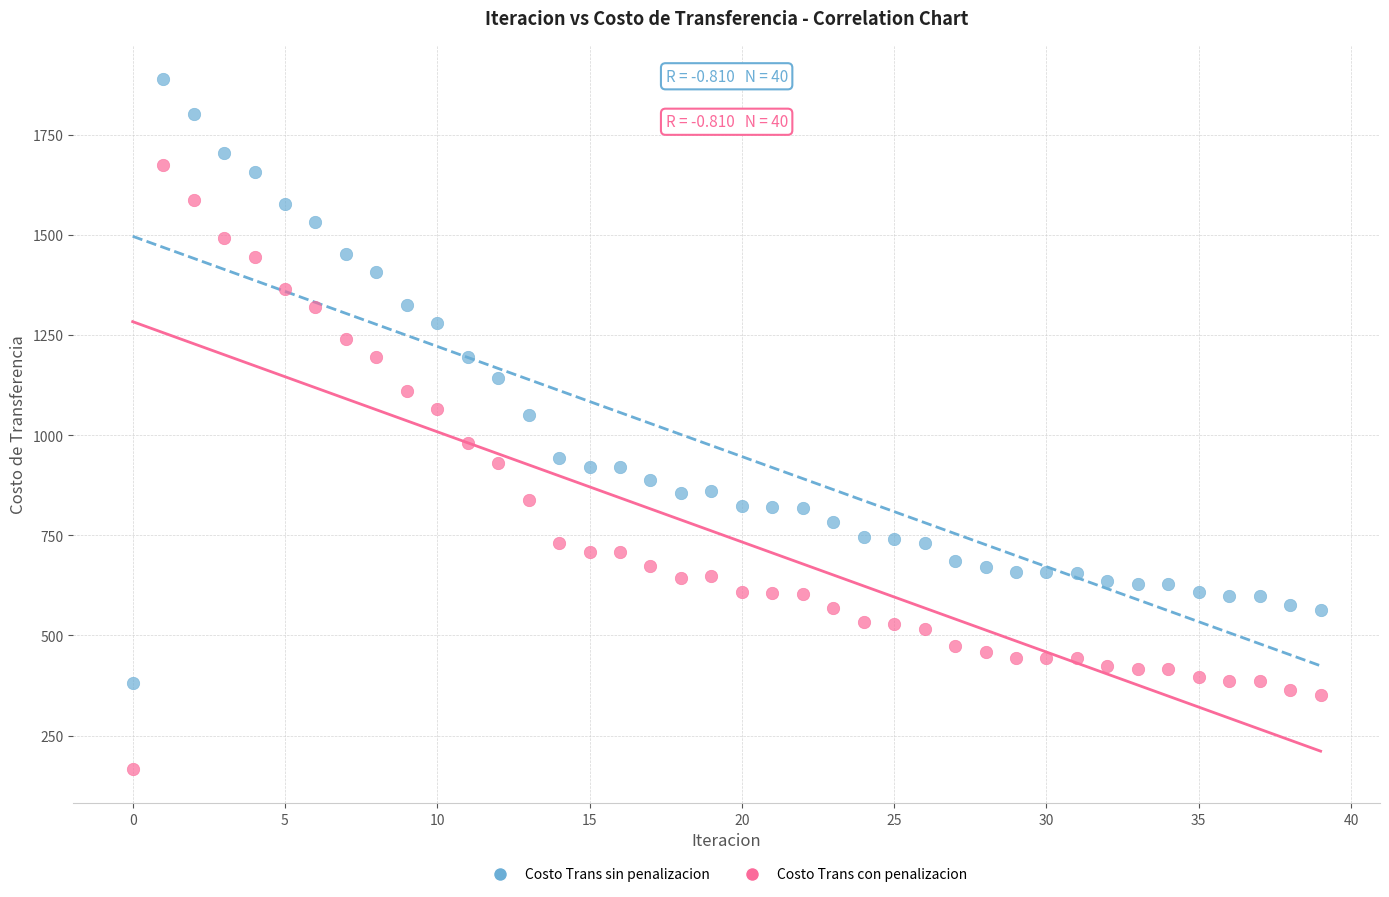

Across all data points, what is the range of Y values (max minus min)?

1720.9